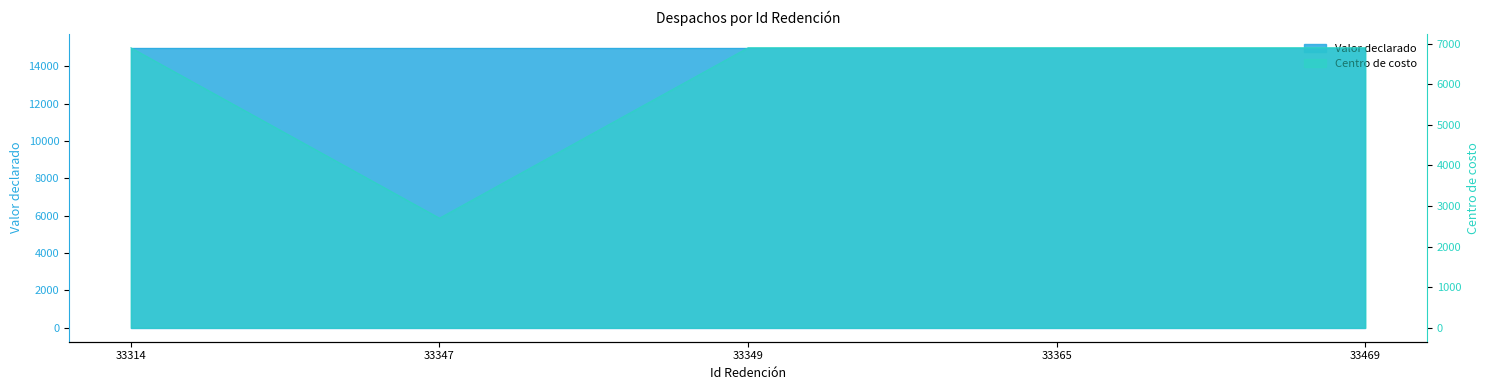

Does the chart display data point markers on the line(s)?

No